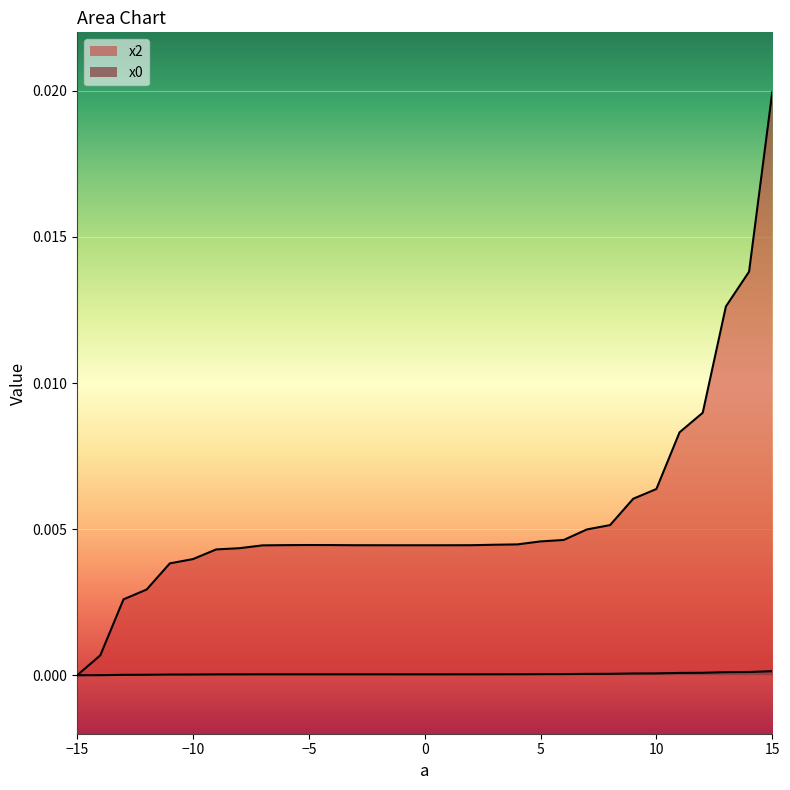

What are all the series names shown in the legend?

x0, x2